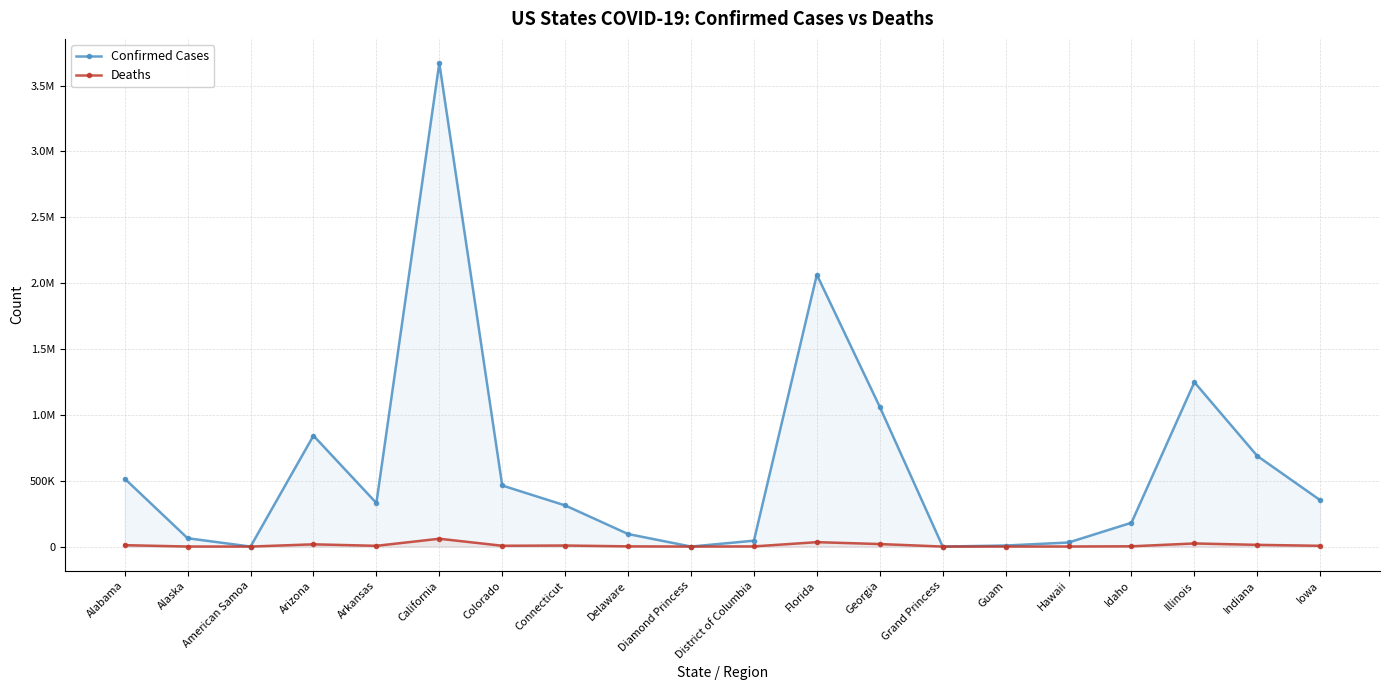

Is the value of Confirmed Cases at Iowa greater than the value of Deaths at Alaska?

Yes